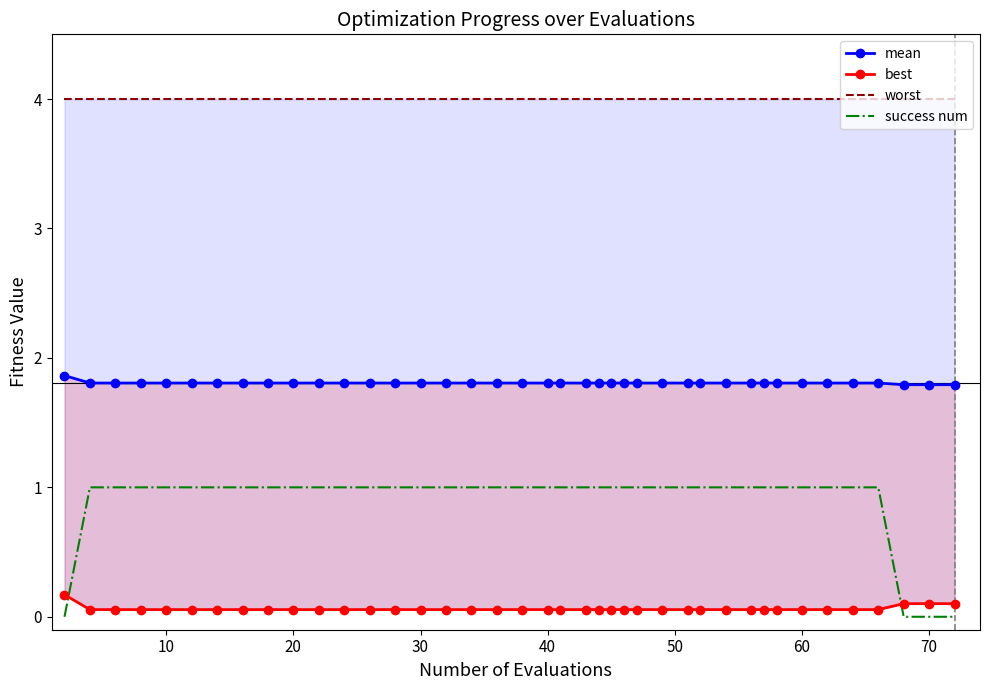

Reading left to right, list all the values displayed in this chart.

mean: 1.9	1.8	1.8	1.8	1.8	1.8	1.8	1.8	1.8	1.8	1.8	1.8	1.8	1.8	1.8	1.8	1.8	1.8	1.8	1.8	1.8	1.8	1.8	1.8	1.8	1.8	1.8	1.8	1.8	1.8	1.8	1.8	1.8	1.8	1.8	1.8	1.8	1.8	1.8	1.8
best: 0.2	0.1	0.1	0.1	0.1	0.1	0.1	0.1	0.1	0.1	0.1	0.1	0.1	0.1	0.1	0.1	0.1	0.1	0.1	0.1	0.1	0.1	0.1	0.1	0.1	0.1	0.1	0.1	0.1	0.1	0.1	0.1	0.1	0.1	0.1	0.1	0.1	0.1	0.1	0.1
worst: 4.0	4.0	4.0	4.0	4.0	4.0	4.0	4.0	4.0	4.0	4.0	4.0	4.0	4.0	4.0	4.0	4.0	4.0	4.0	4.0	4.0	4.0	4.0	4.0	4.0	4.0	4.0	4.0	4.0	4.0	4.0	4.0	4.0	4.0	4.0	4.0	4.0	4.0	4.0	4.0
success num: 0.0	1.0	1.0	1.0	1.0	1.0	1.0	1.0	1.0	1.0	1.0	1.0	1.0	1.0	1.0	1.0	1.0	1.0	1.0	1.0	1.0	1.0	1.0	1.0	1.0	1.0	1.0	1.0	1.0	1.0	1.0	1.0	1.0	1.0	1.0	1.0	1.0	0.0	0.0	0.0